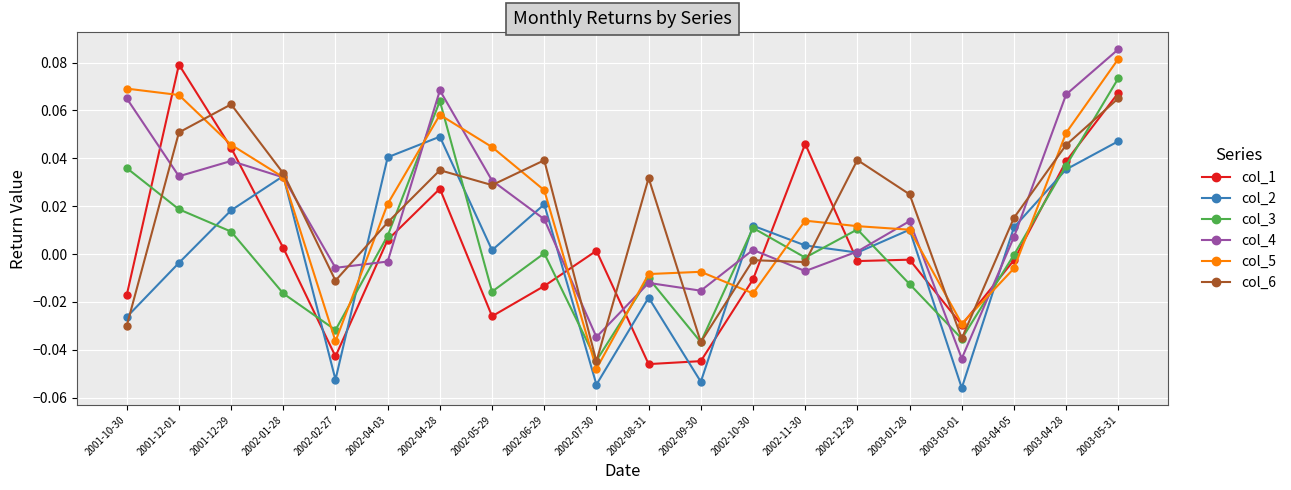

Which category has the highest value in the col_5 series?

2003-05-31